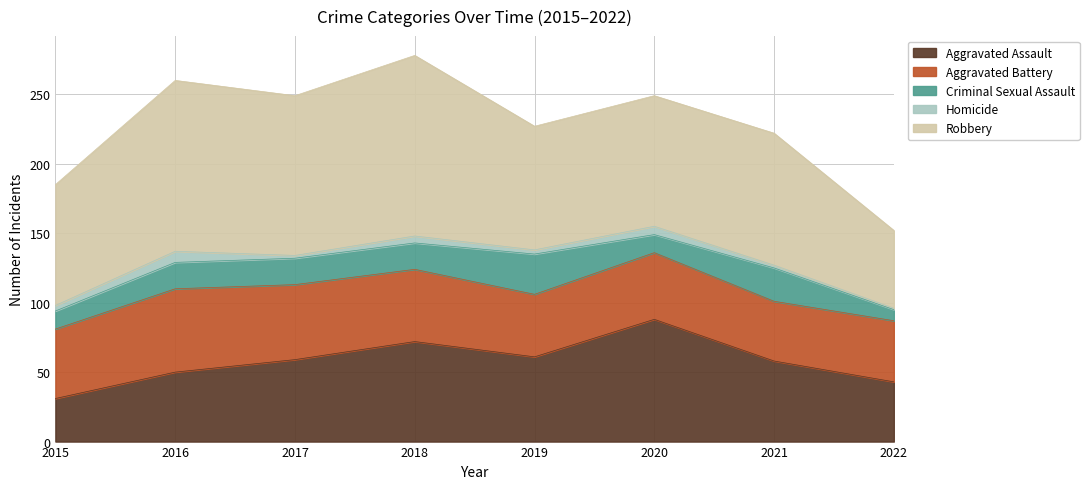

What is the value of the Criminal Sexual Assault point at the 4th from the left?

19